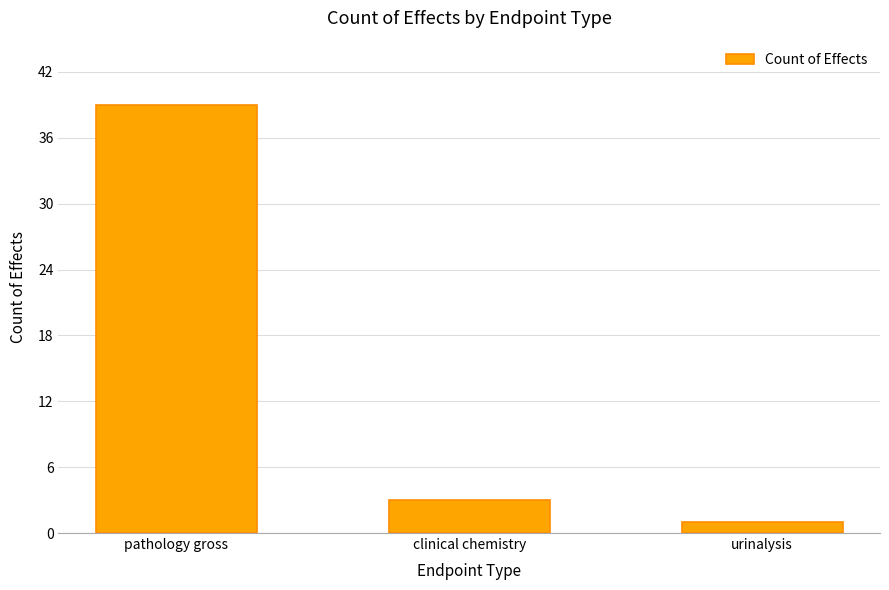

Count the number of data series in this chart.

1